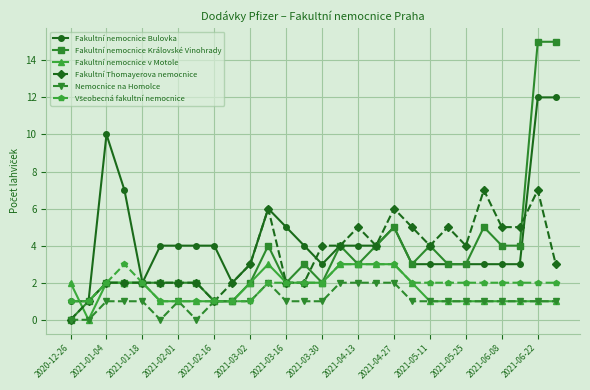

Is this an area chart (filled region under the line)?

No